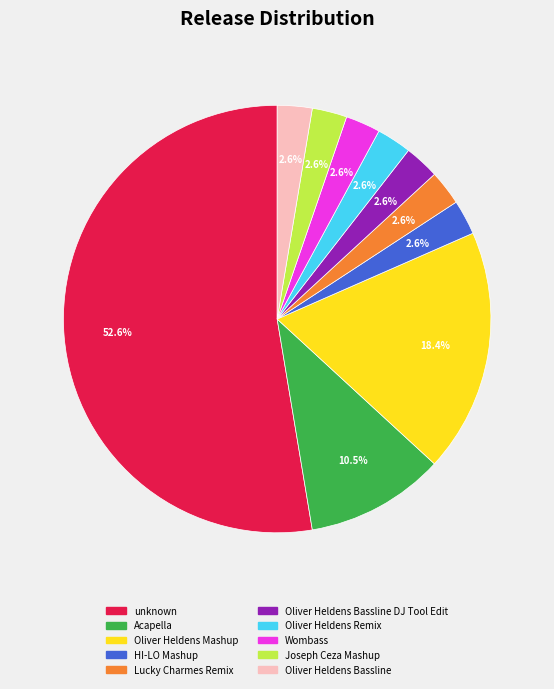

Between Oliver Heldens Bassline DJ Tool Edit and unknown, which is larger?

unknown